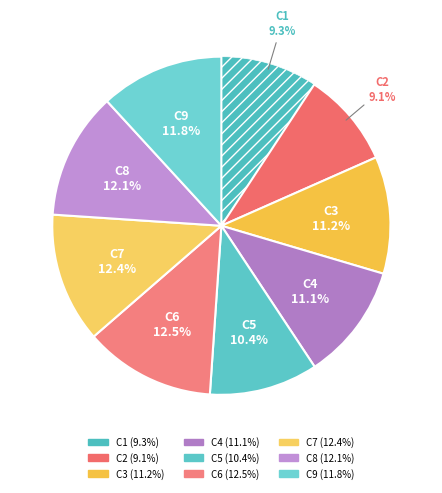

How many segments does this pie chart have?

9